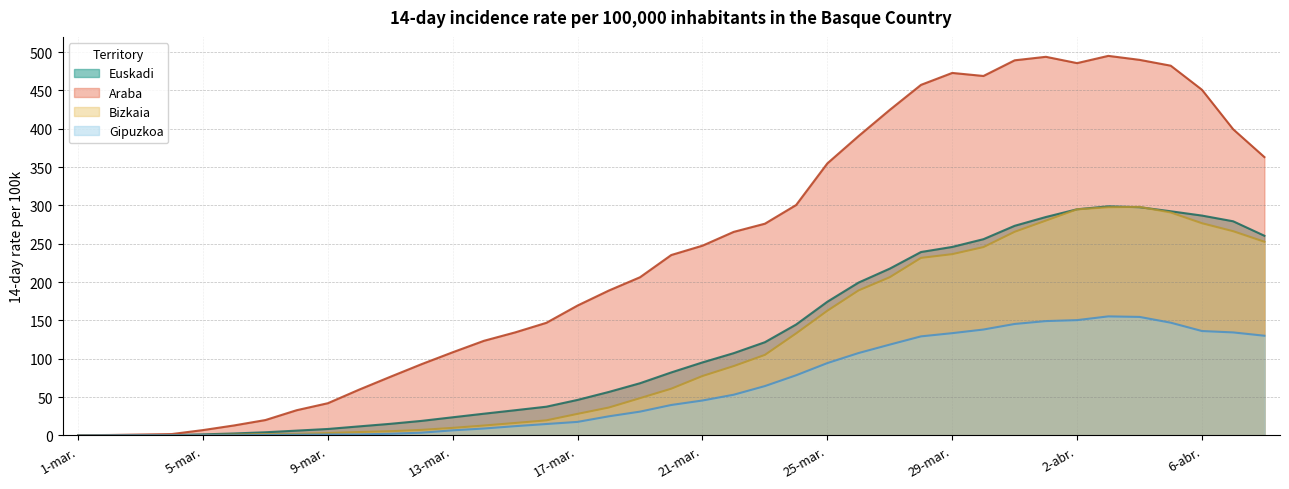

At which category does the chart reach its peak across all series?

3-abr.